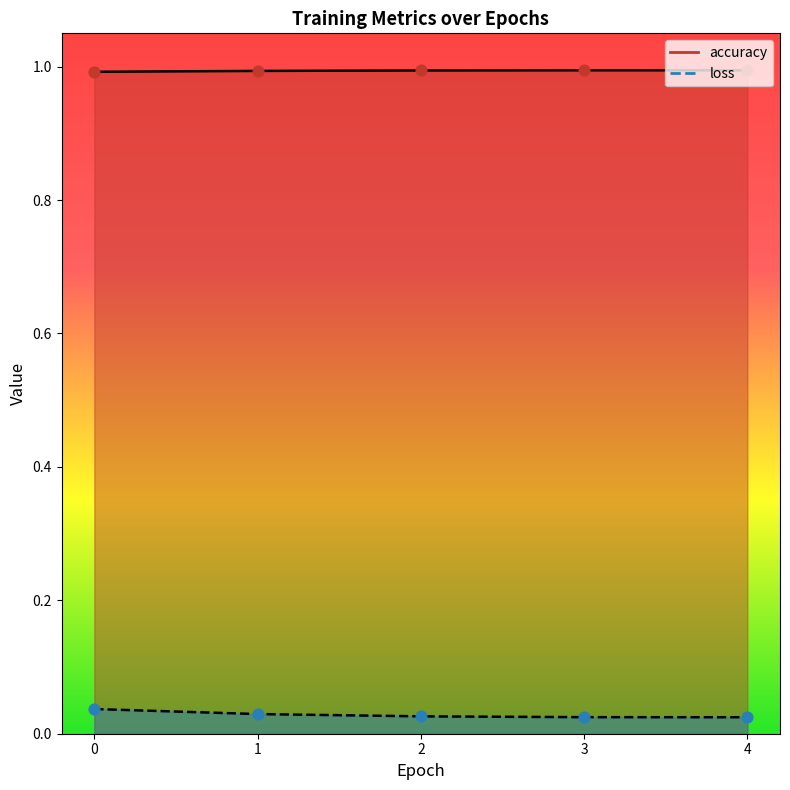

Is the value of accuracy at 3 greater than the value of loss at 3?

Yes